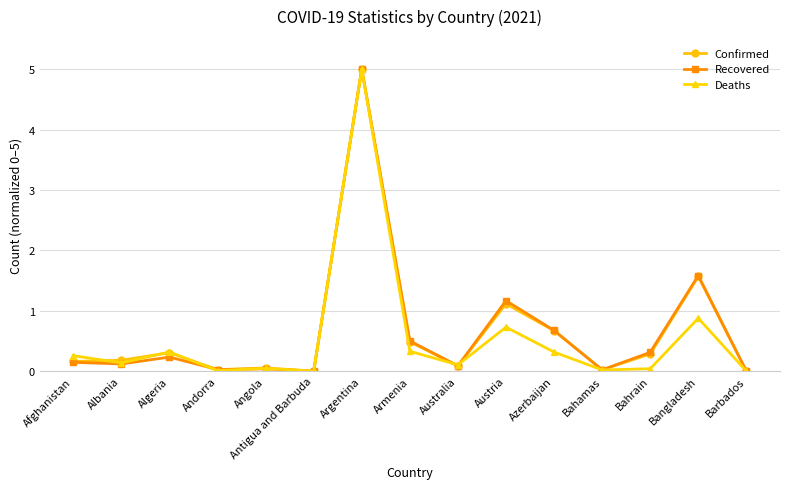

What is the maximum value for Deaths?

5.0